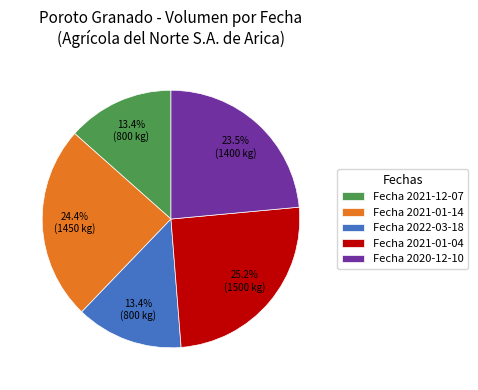

Which slice is the largest?

Fecha 2021-01-04